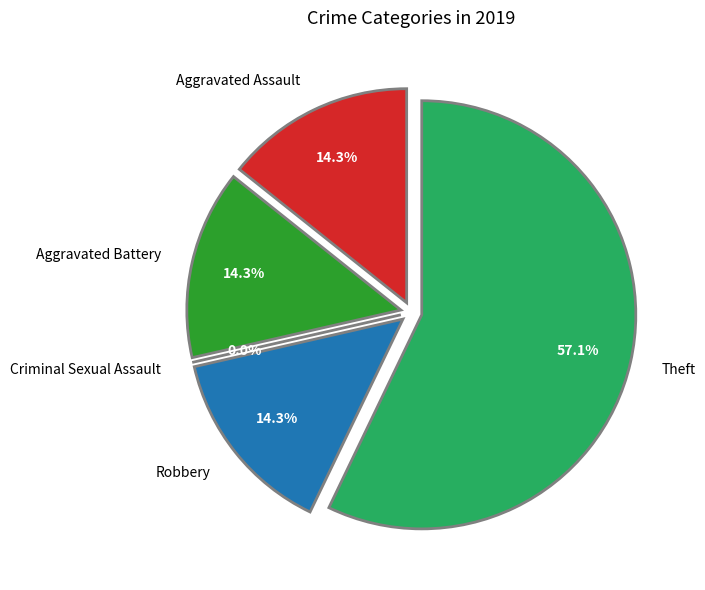

To the nearest percent, what is the difference between the largest and smallest slice percentages?

57%